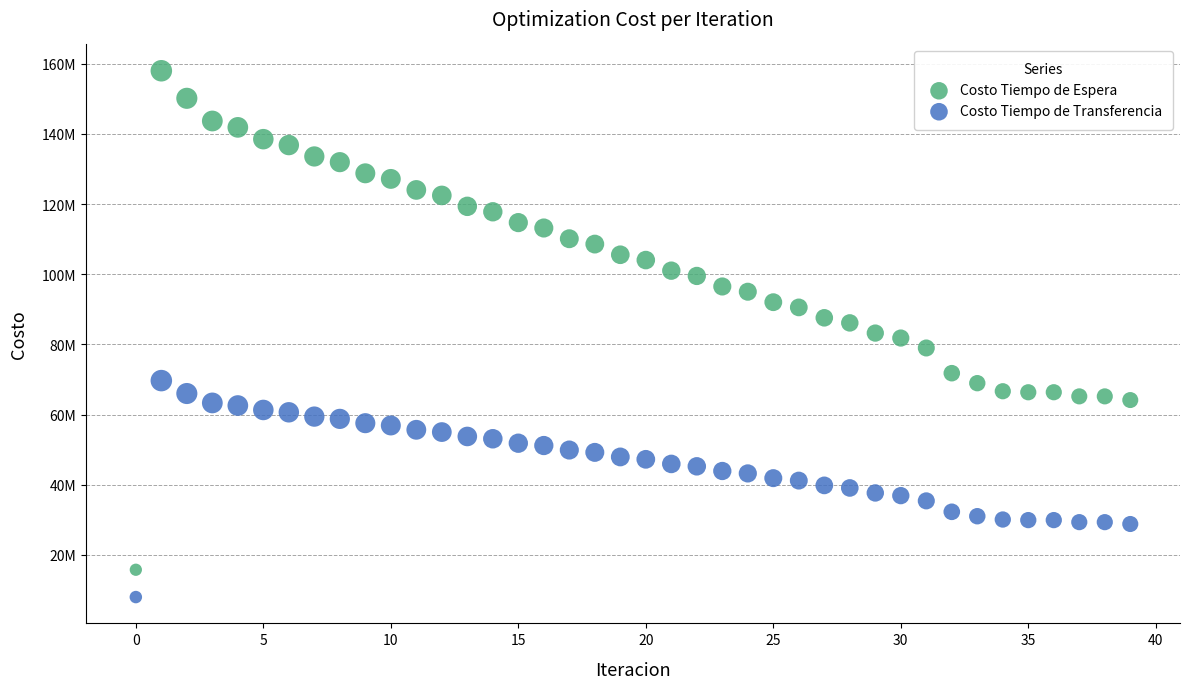

Which series contains the lowest Y value?

Costo Tiempo de Transferencia